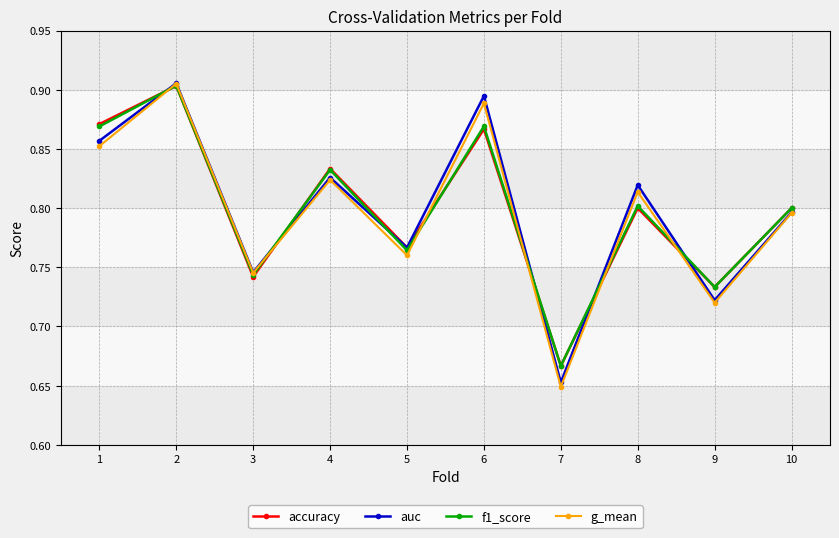

At which label is g_mean closest to 0?

7